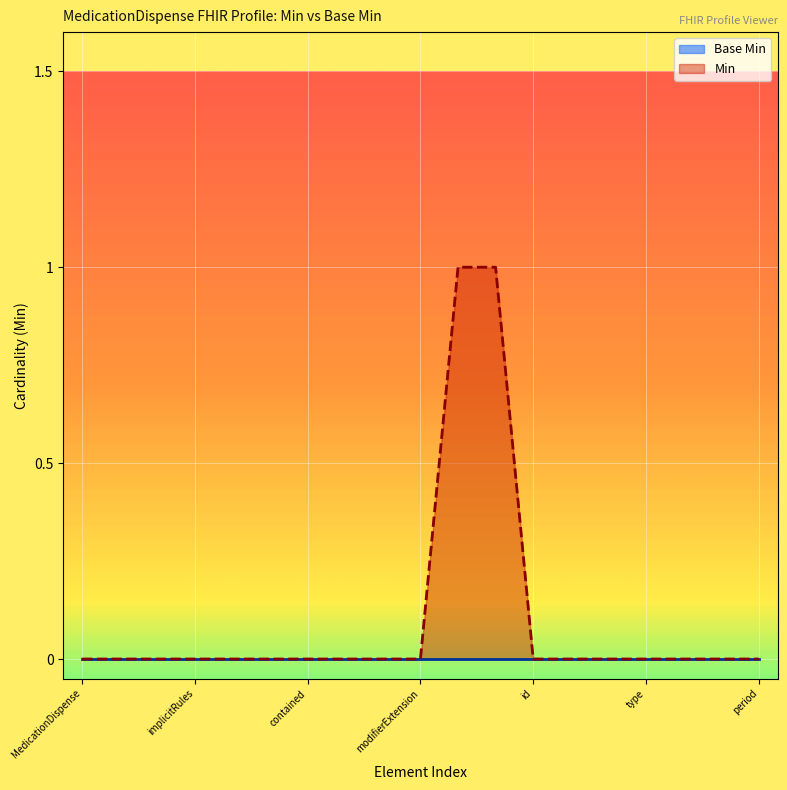

Which series has the largest total across all categories?

Min